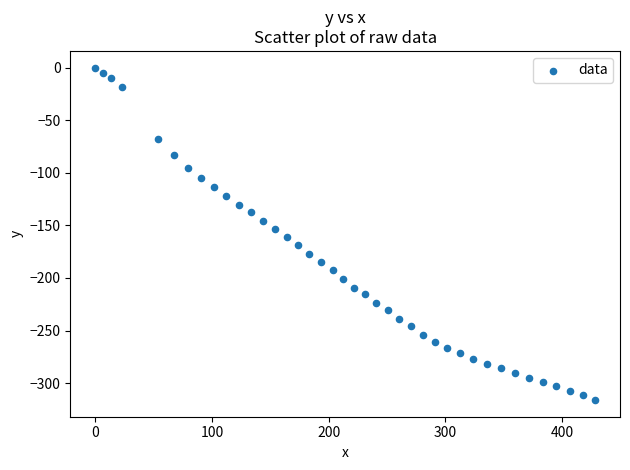

What is the range of Y values (max minus min)?

316.1